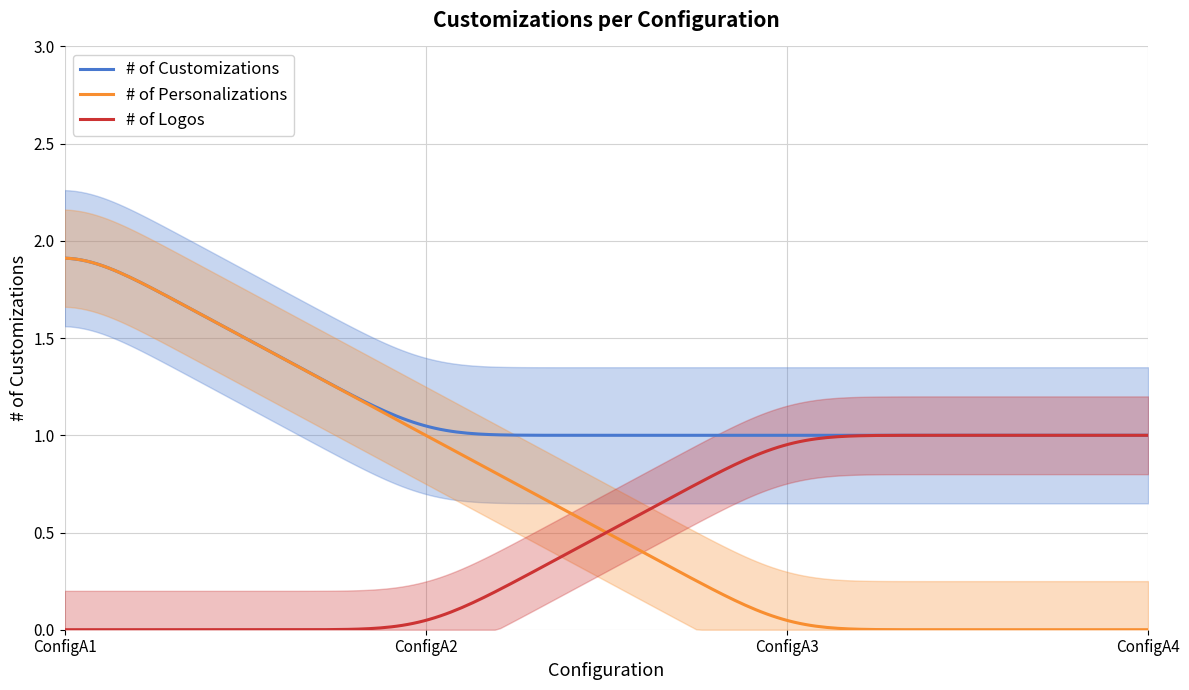

The # of Personalizations series shows 1.9 at ConfigA1. True or false?

True